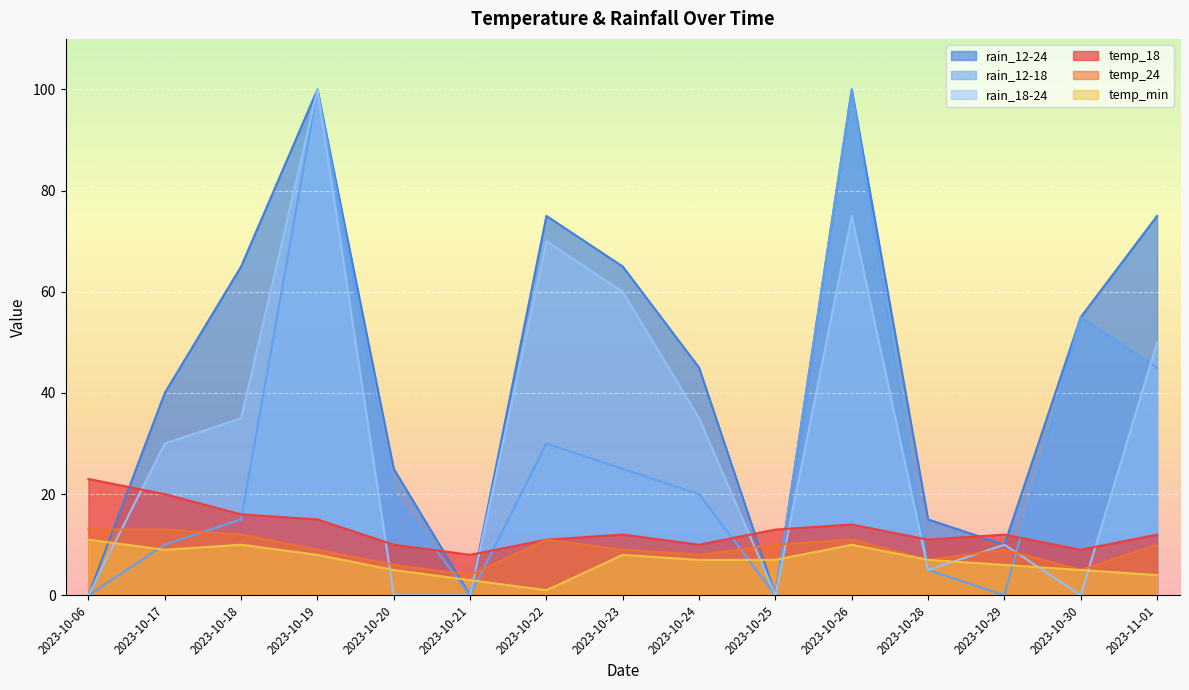

How many values in the rain_12-24 series are below 45?

7